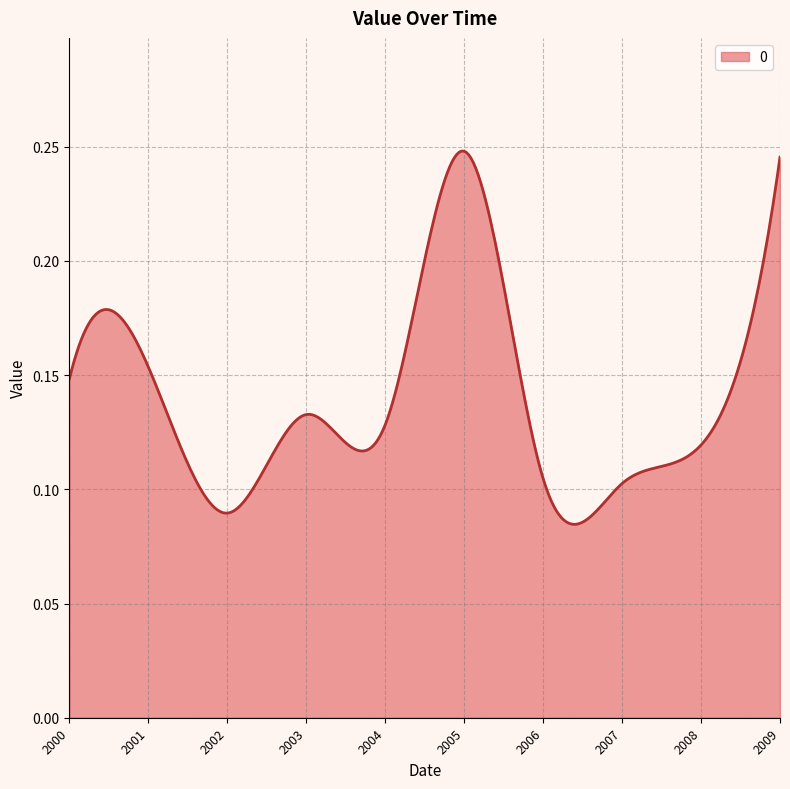

Is this an area chart (filled region under the line)?

Yes